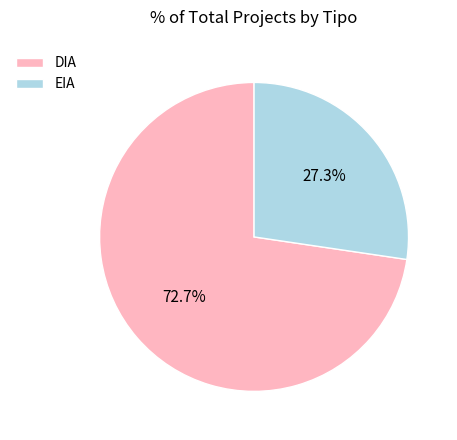

Which has a higher value, DIA or EIA?

DIA